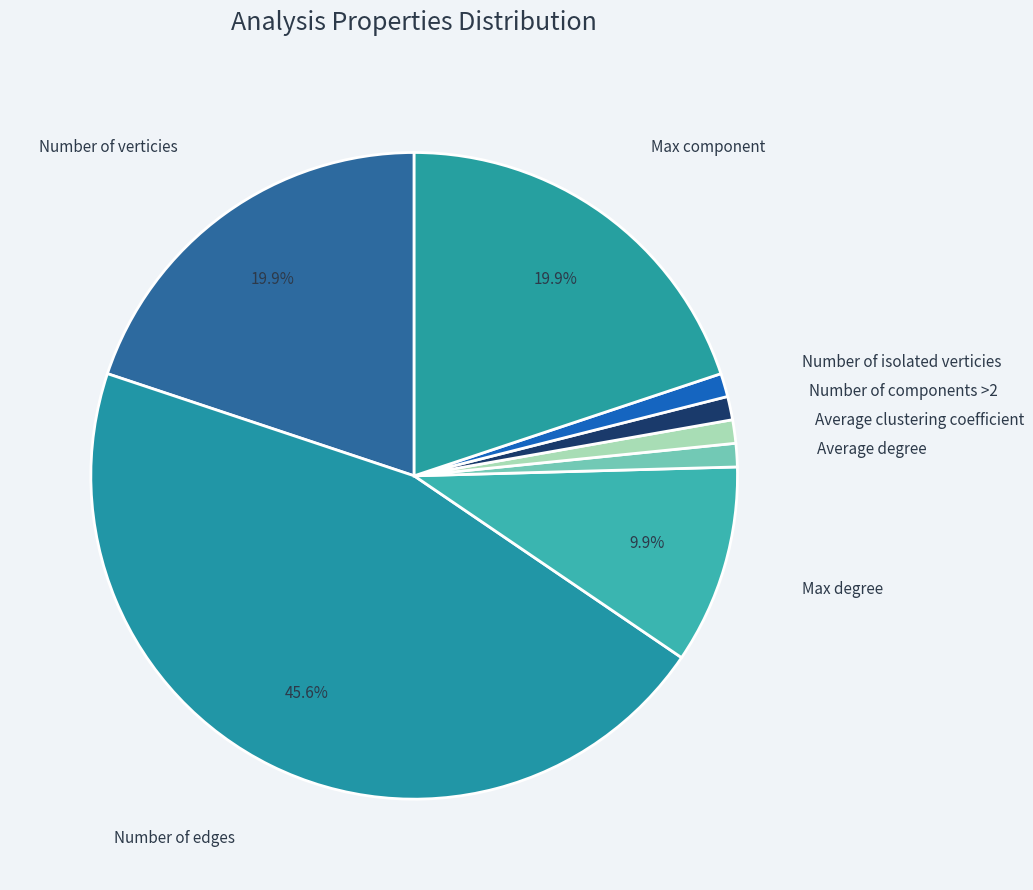

Does Number of components >2 represent more than half of the total?

No